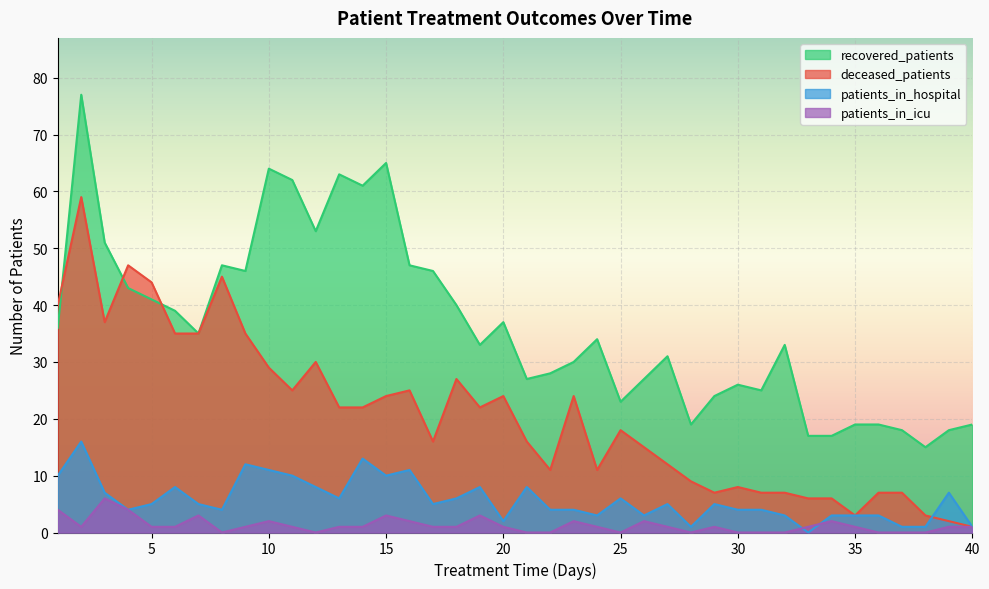

True or false: recovered_patients and patients_in_icu intersect in this chart.

False